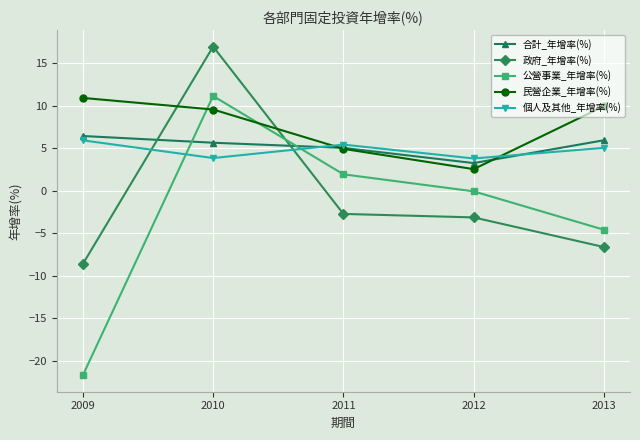

Where does the 個人及其他_年增率(%) series first go above 5?

2009